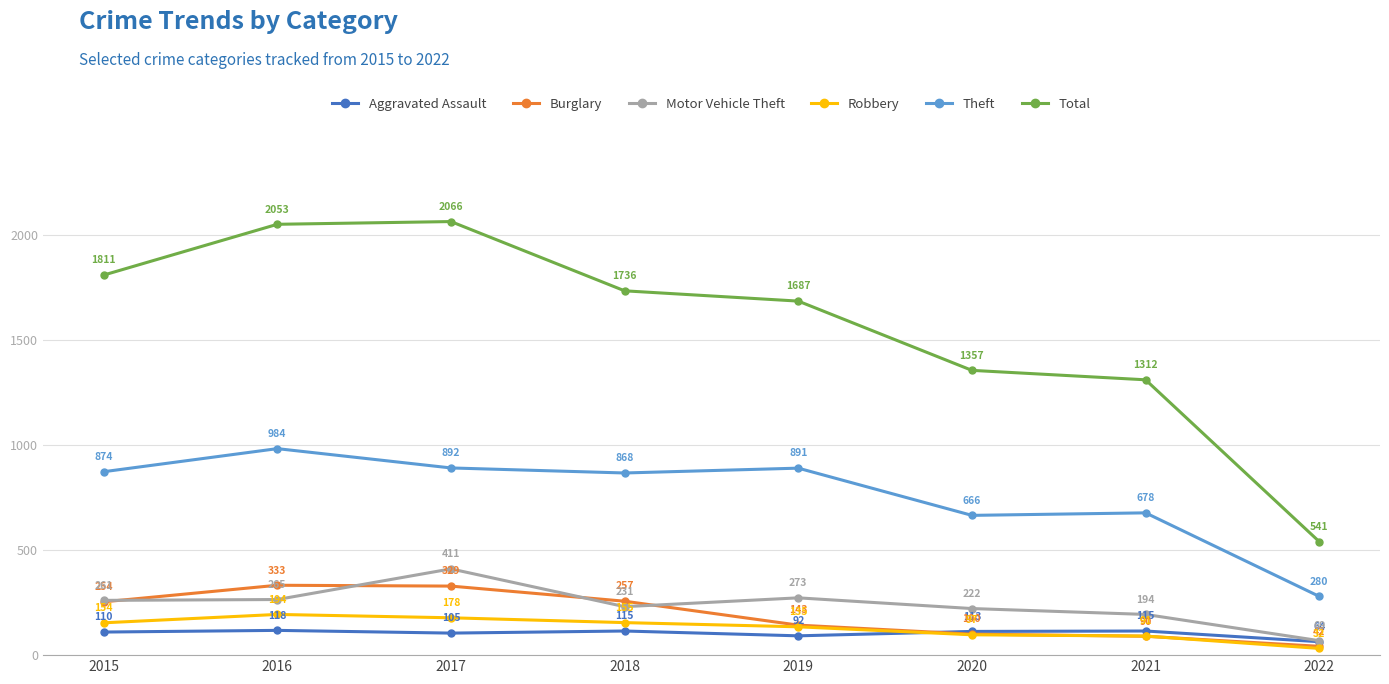

True or false: Motor Vehicle Theft has more than 0 interior local peaks.

True